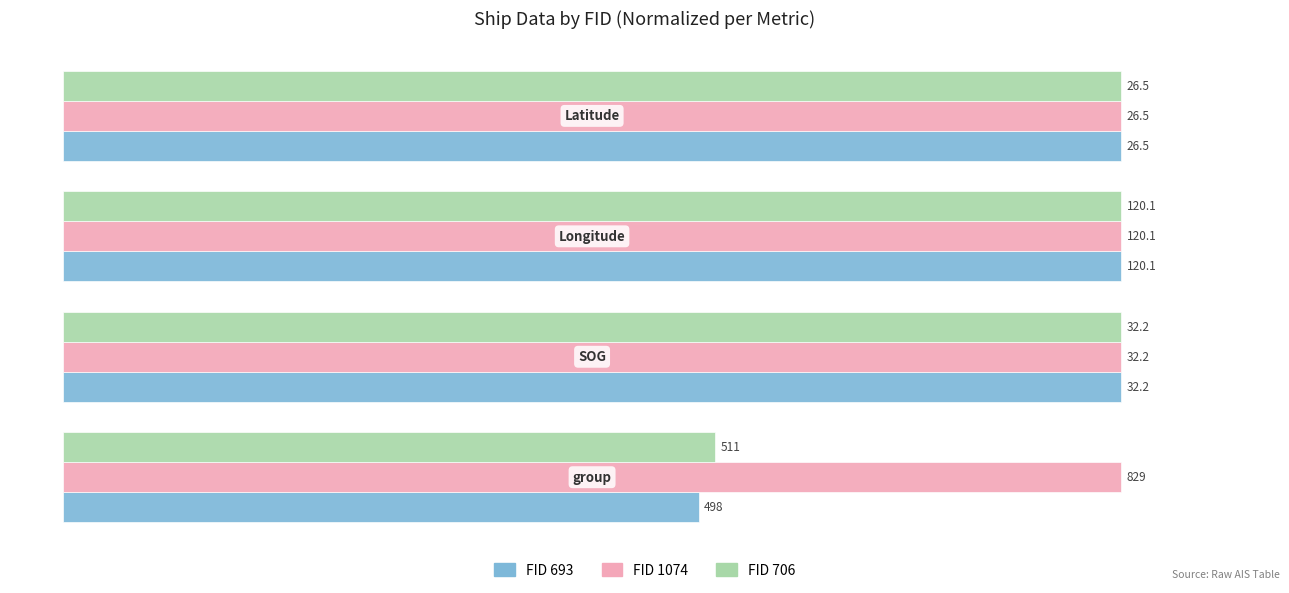

What are all the series names shown in the legend?

FID 693, FID 1074, FID 706